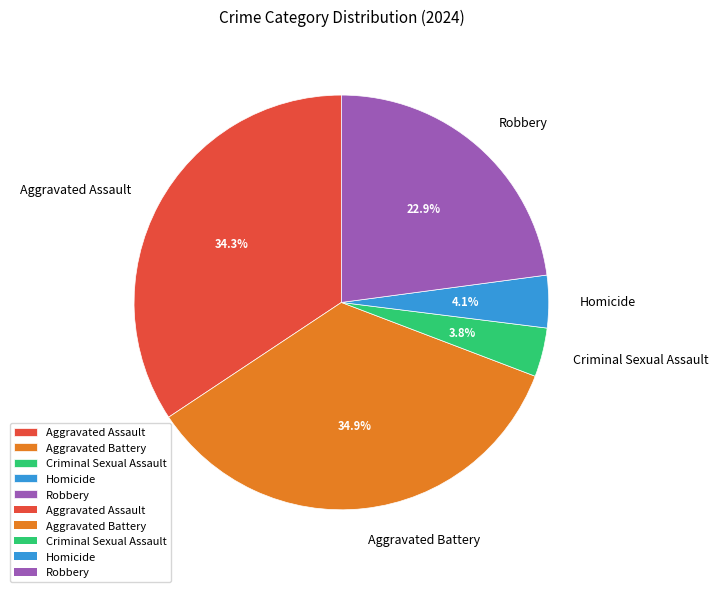

To the nearest percent, what portion does Homicide represent?

4%